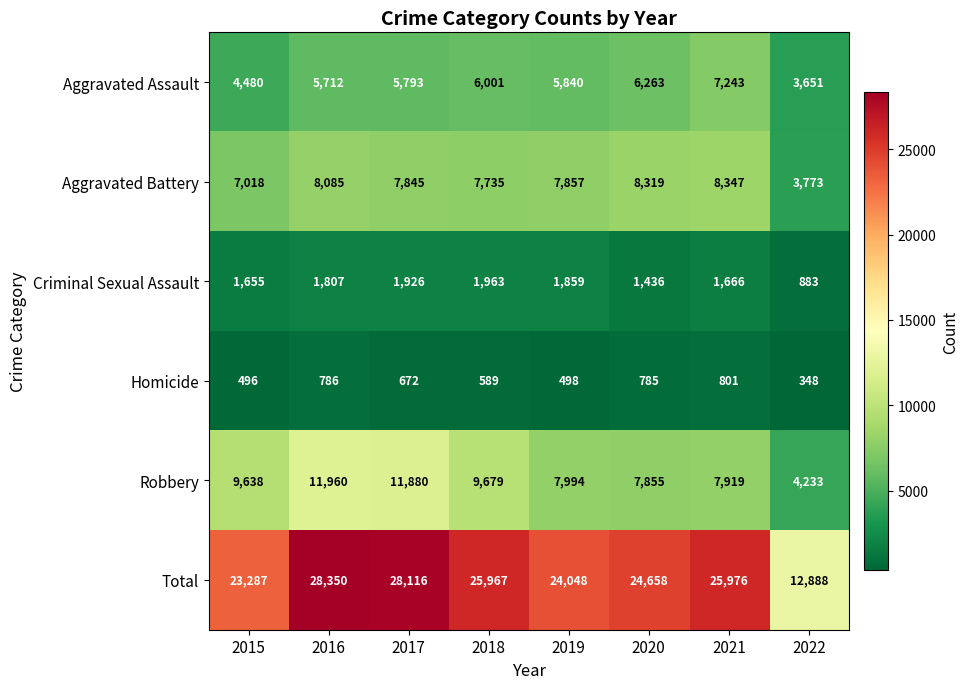

The value of Criminal Sexual Assault at 2018 is 2553. True or false?

False